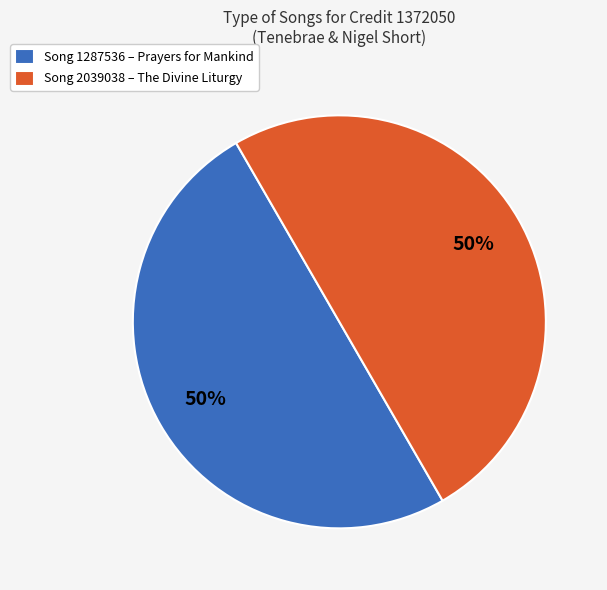

The Song 1287536 – Prayers for Mankind slice represents 50% of the pie. True or false?

True